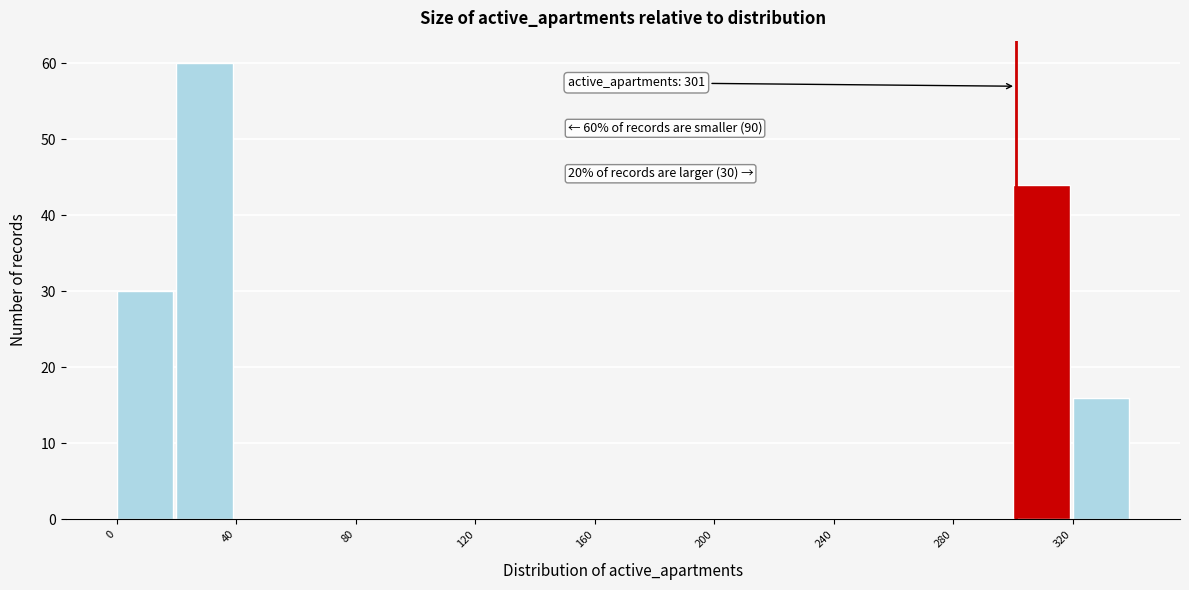

Which range on the x-axis has the tallest bar?

20 to 40